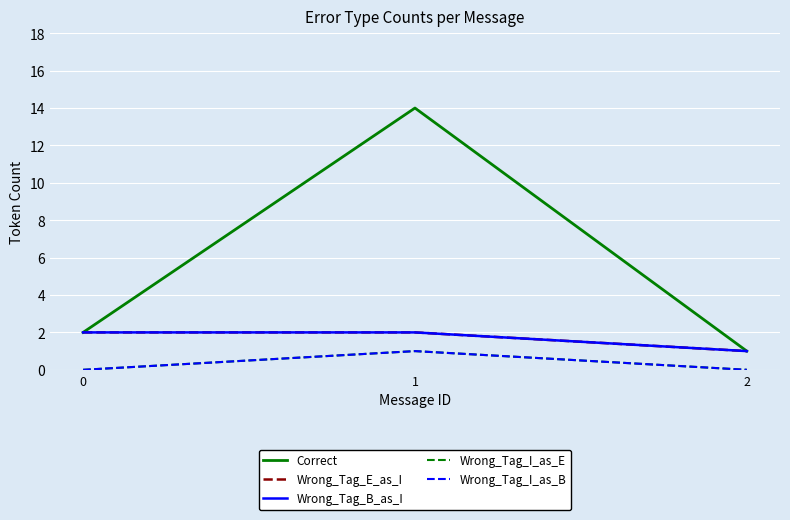

At which label does Correct reach its minimum?

2